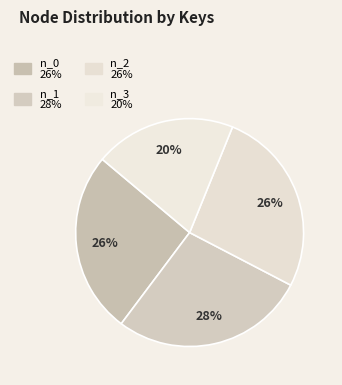

True or false: n_0 accounts for 26% of the total.

True